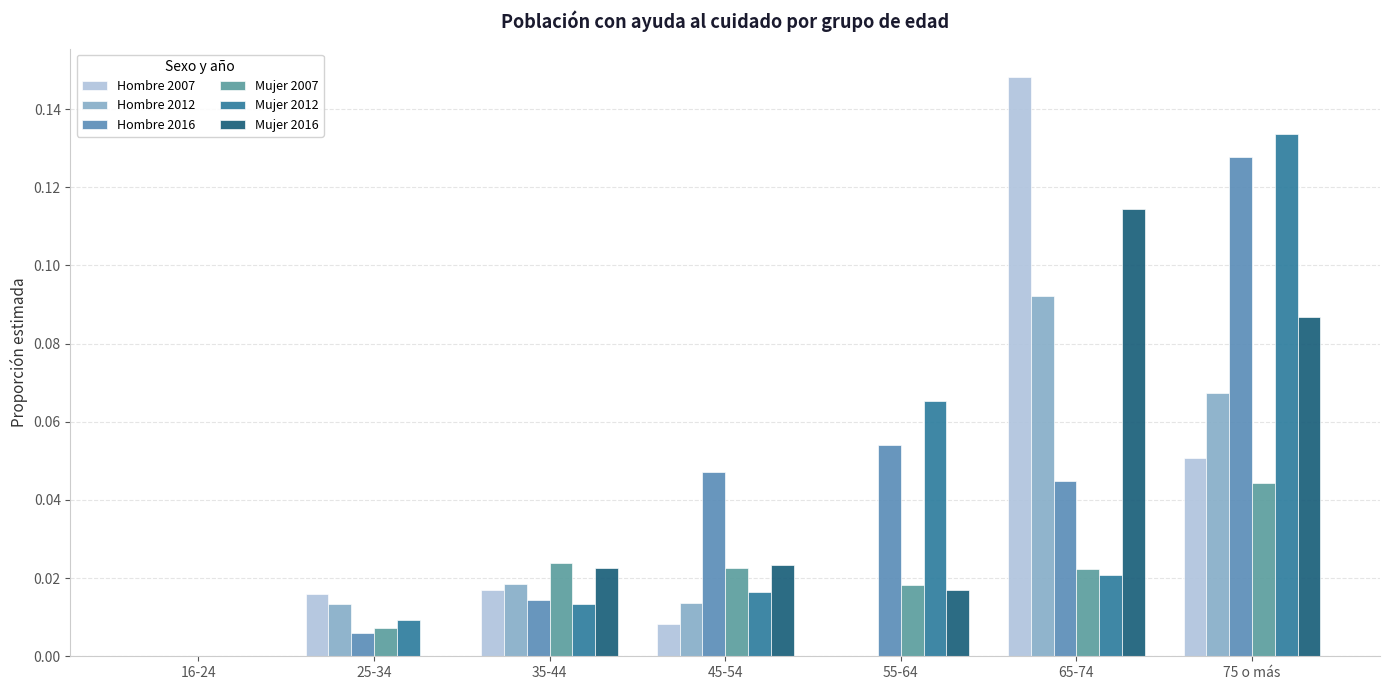

How many groups of bars are there?

7